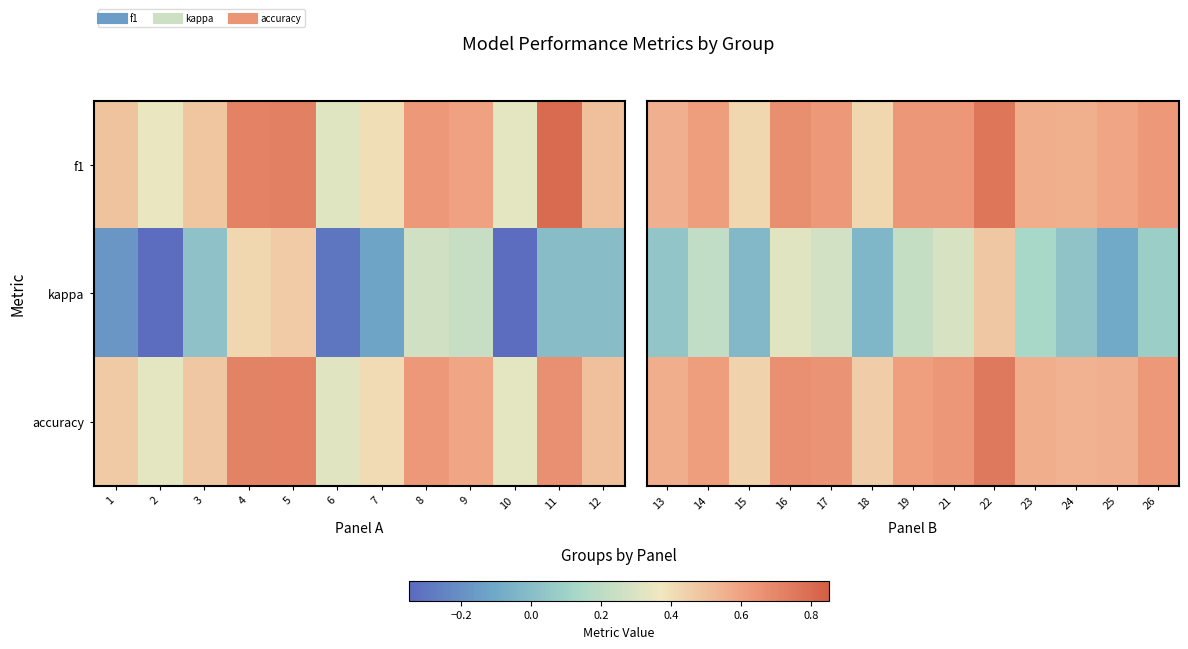

Rank the series by their maximum value, from highest to lowest.

f1, accuracy, kappa